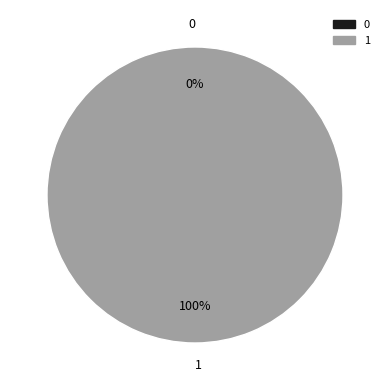

To the nearest percent, what is the combined percentage of 0 and 1?

100%